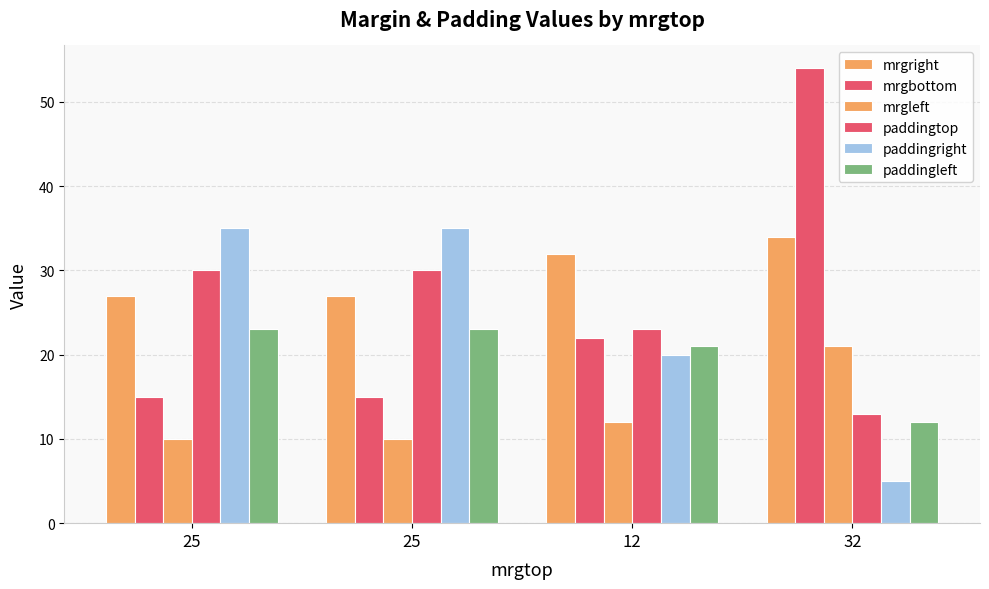

Count the number of categories in the chart.

4